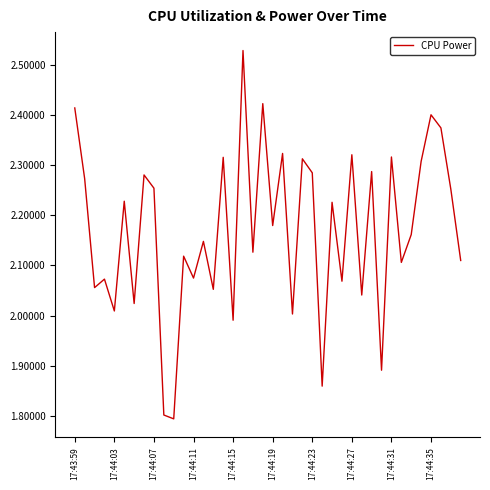

What is the minimum value shown in the chart?

1.8